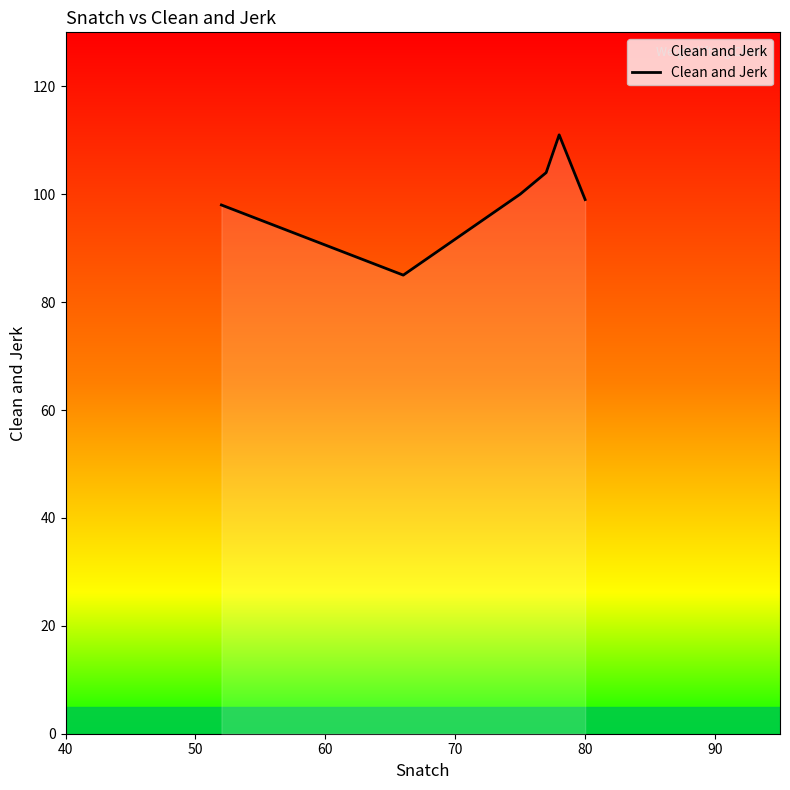

What is the change in value from 70 to 90?

-5